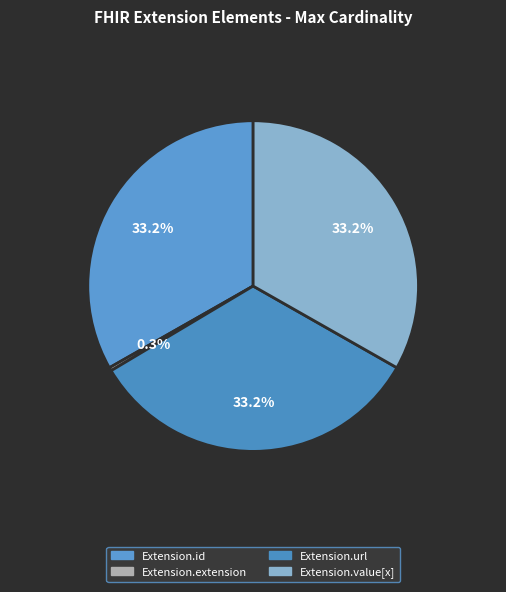

Does Extension.value[x] represent more than half of the total?

No